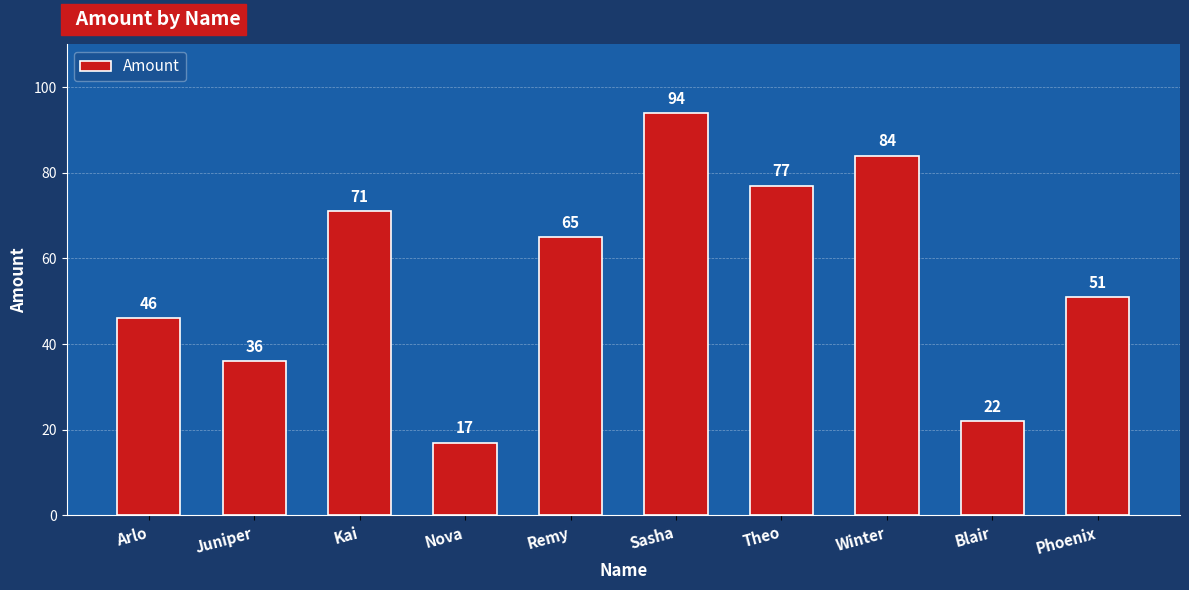

Which label corresponds to the largest value in the chart?

Sasha